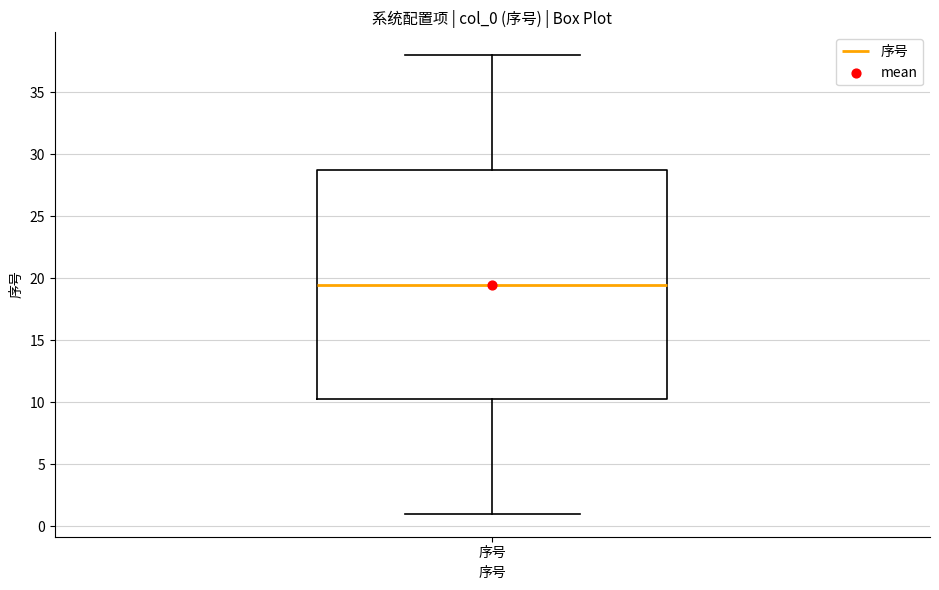

Read this box plot against the y-axis: the position of the median line, the range covered by the box, and the ends of both whiskers. The values are not printed on the chart, so give them approximately, as read against the axis.

median 19.5, box 10.5 to 29.0, whiskers 1.0 to 38.0